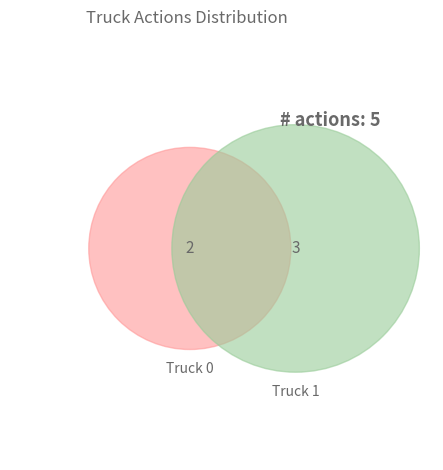

How many slices are in this pie chart?

2